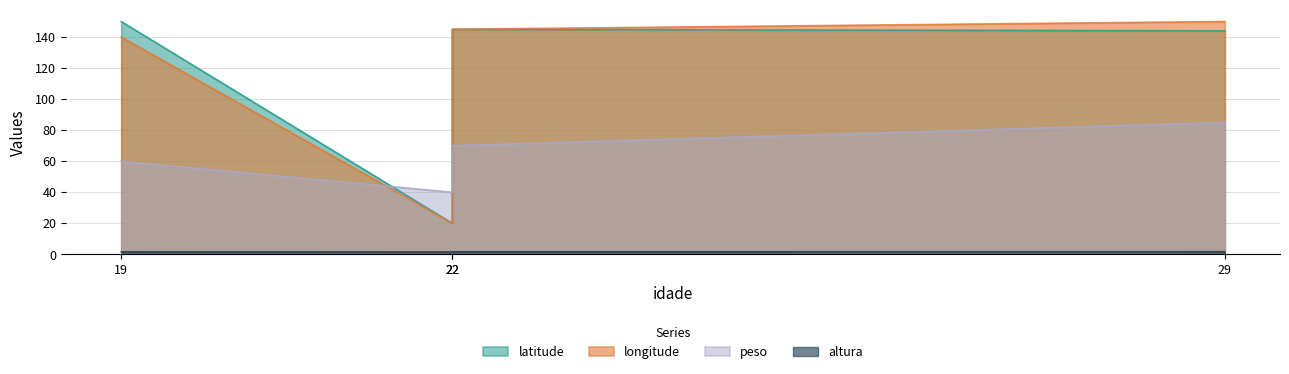

What is the value of the longitude point at the 2nd from the left?

20.0